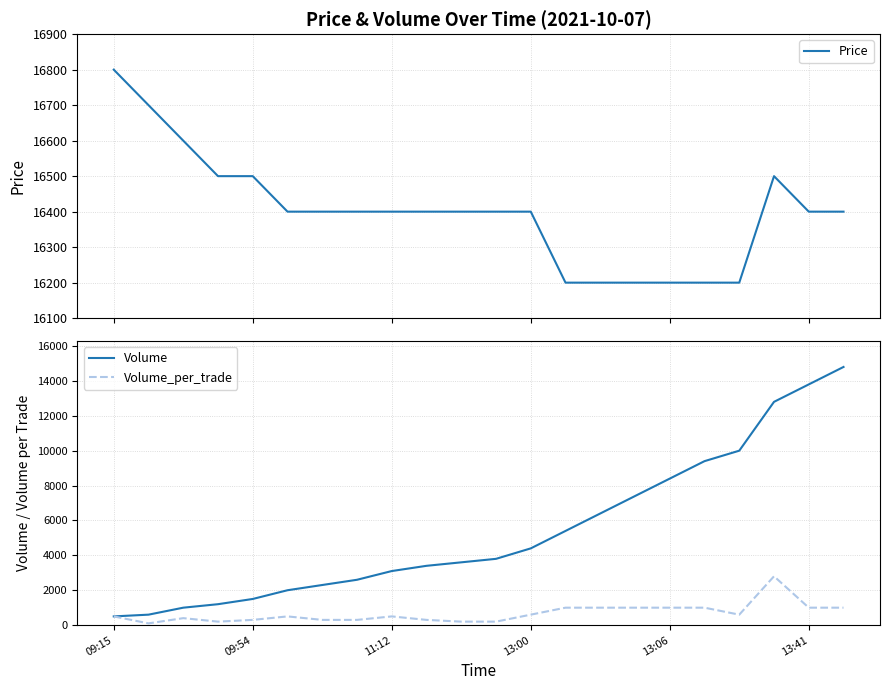

At which label does Volume reach its minimum?

09:15